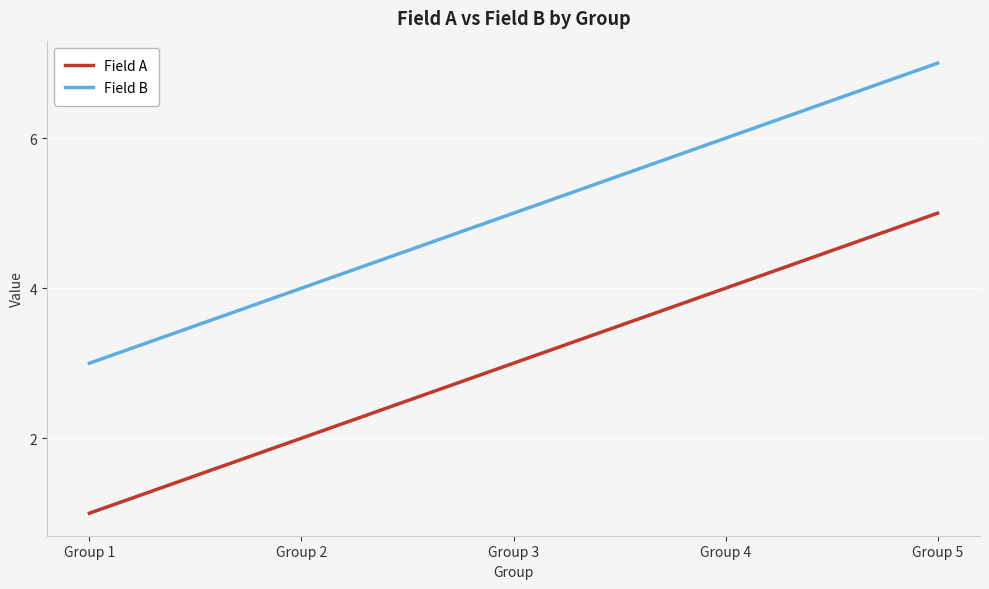

The Field A series shows 5 at Group 3. True or false?

False